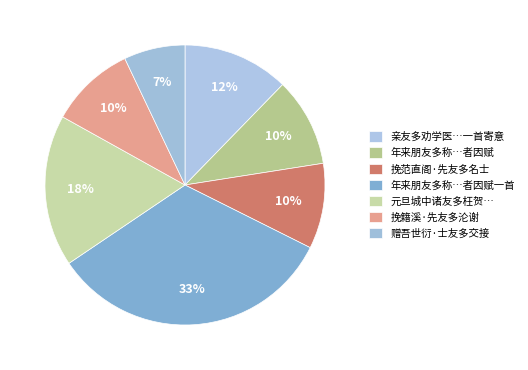

To the nearest percent, what is the average slice percentage?

14%